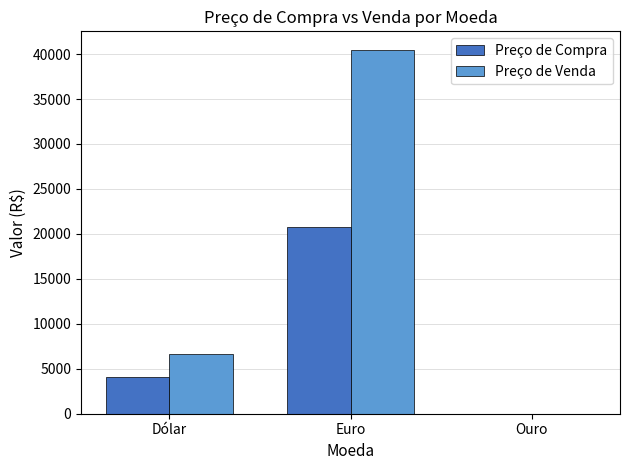

What is the maximum value for Preço de Venda?

40501.3